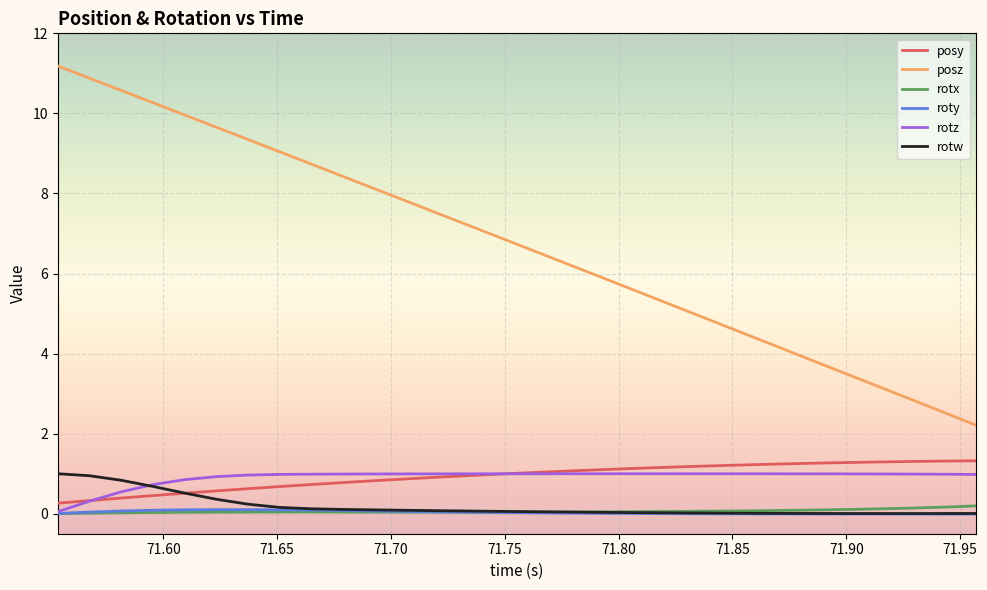

True or false: posz and roty intersect in this chart.

False